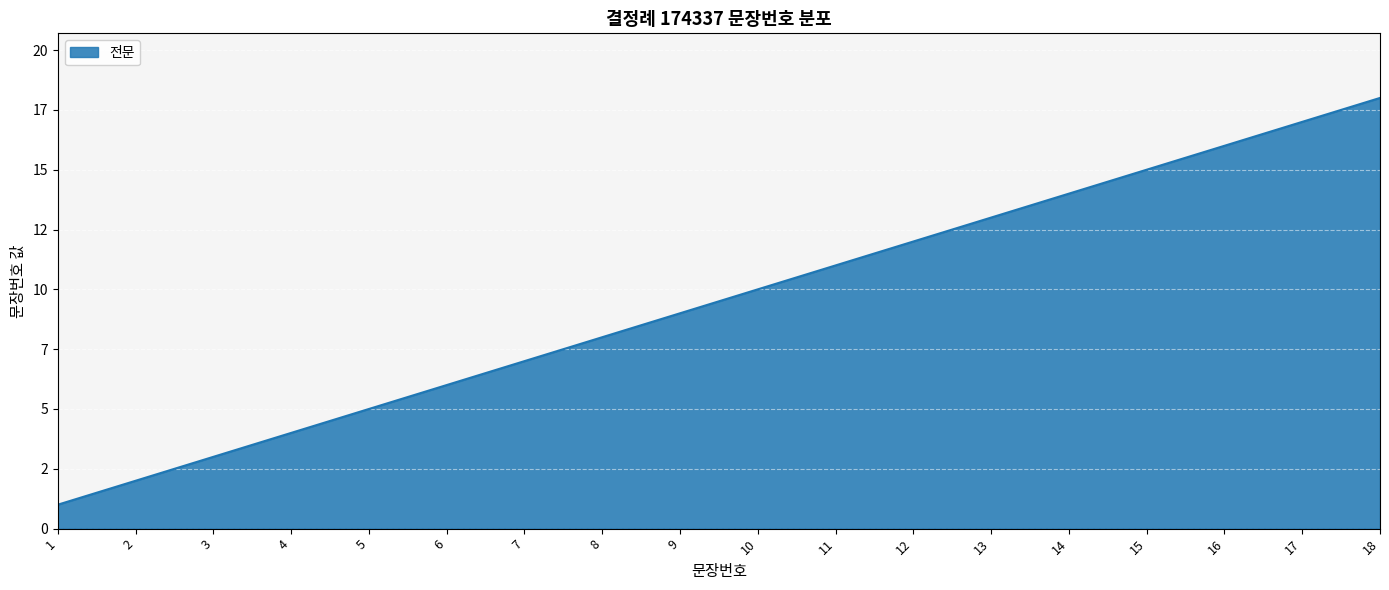

Does the chart display data point markers on the line(s)?

No